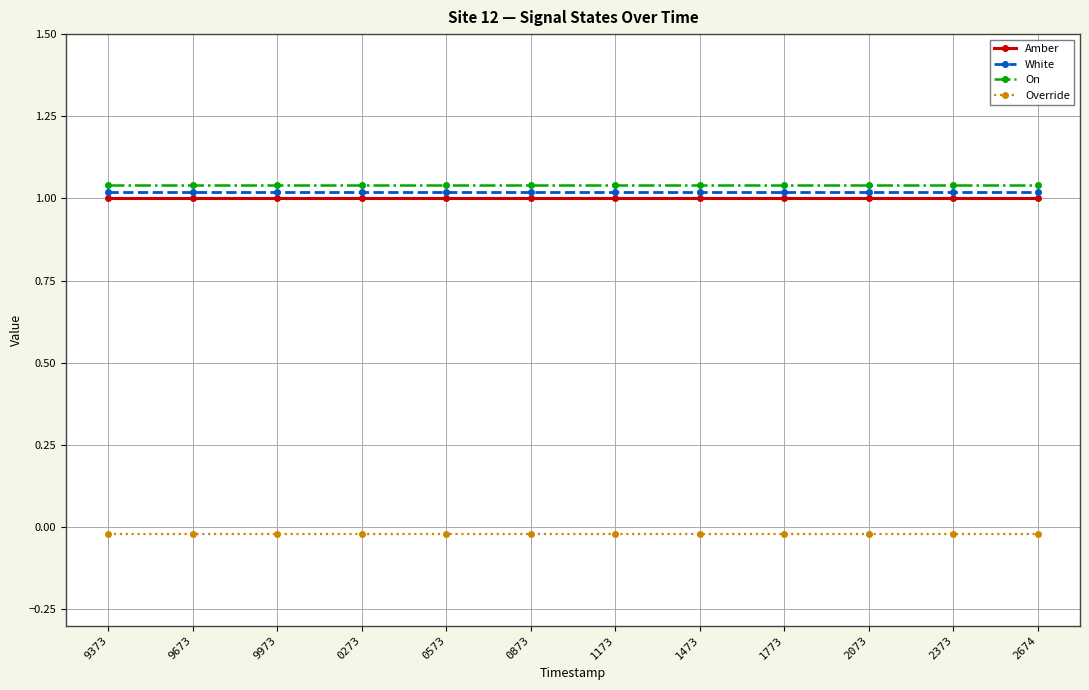

Rank the series by their maximum value, from highest to lowest.

On, White, Amber, Override